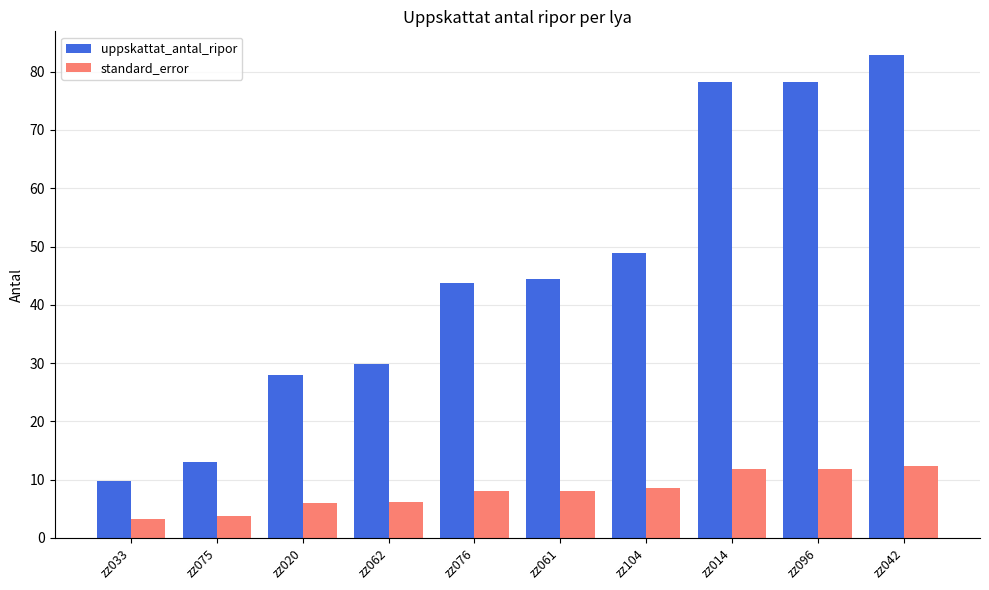

Which series changed the most between zz075 and zz062?

uppskattat_antal_ripor